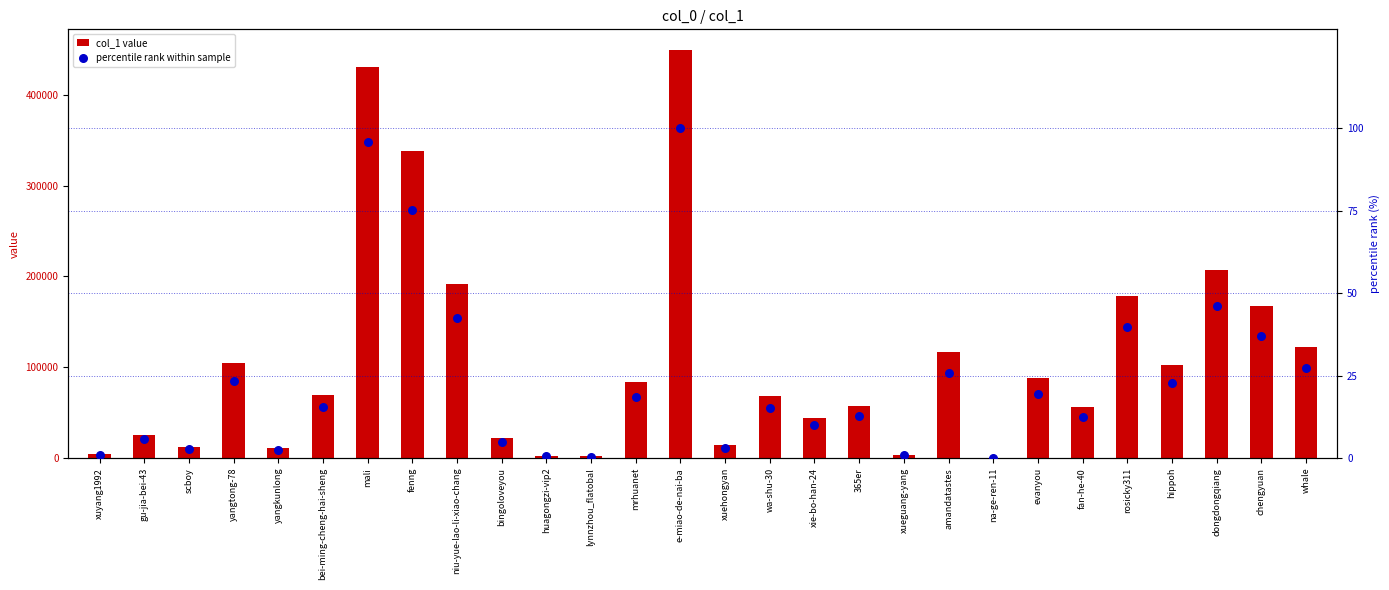

At how many categories does at least one series exceed 251345?

3